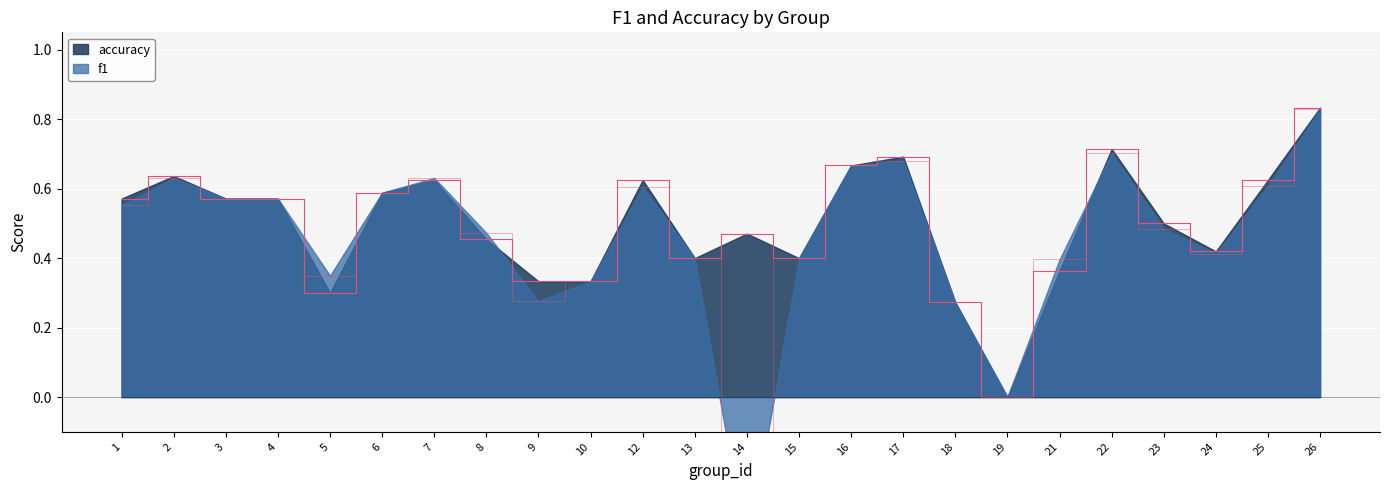

What is the value of the f1 point at the 13th from the left?

-0.4